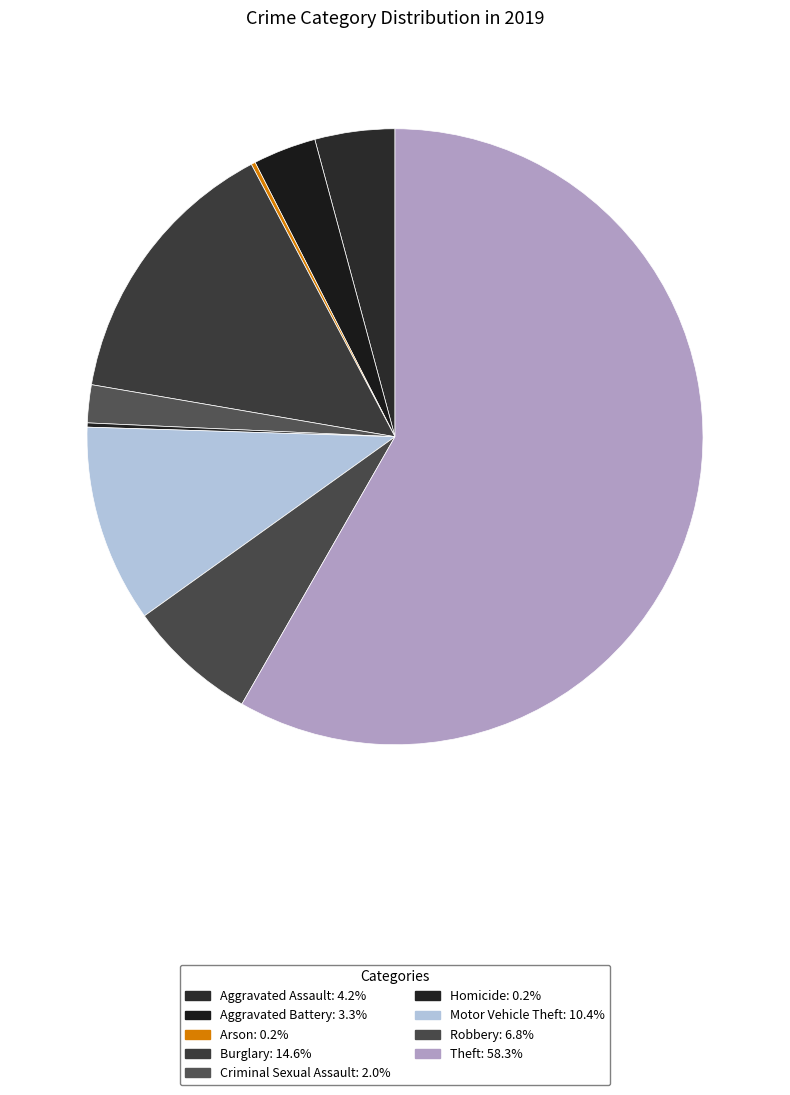

How many slices are in this pie chart?

9